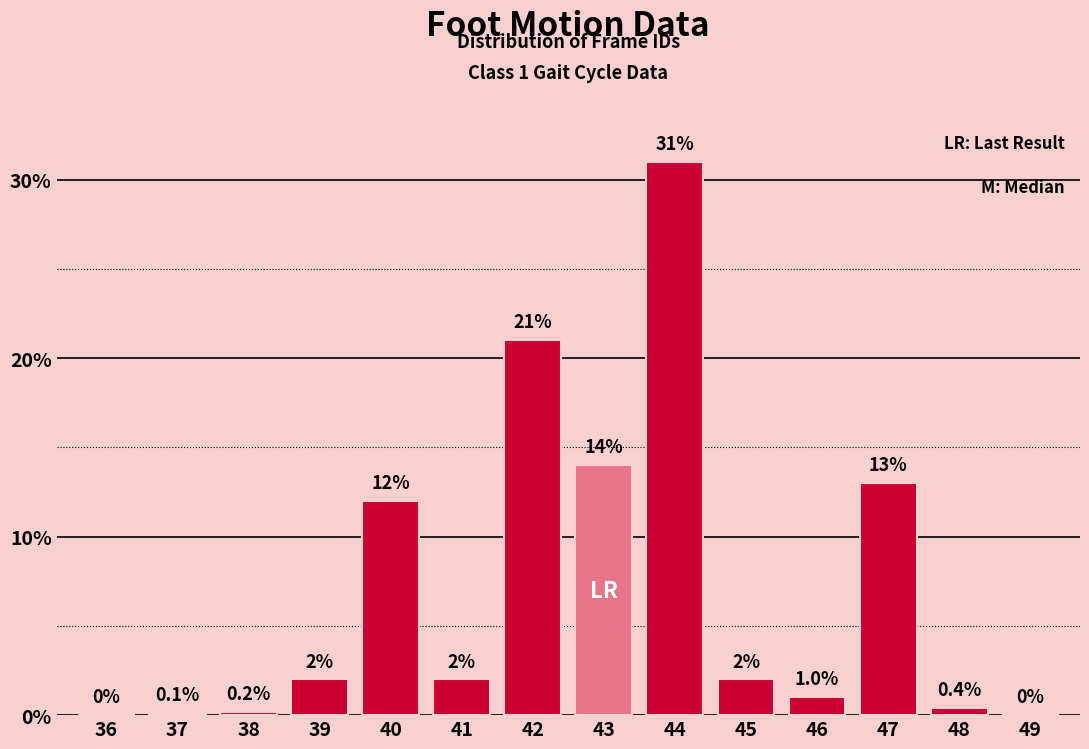

Reading left to right, transcribe all the data shown in this chart.

36=0.0	37=0.1	38=0.2	39=2.0	40=12.0	41=2.0	42=21.0	43=14.0	44=31.0	45=2.0	46=1.0	47=13.0	48=0.4	49=0.0